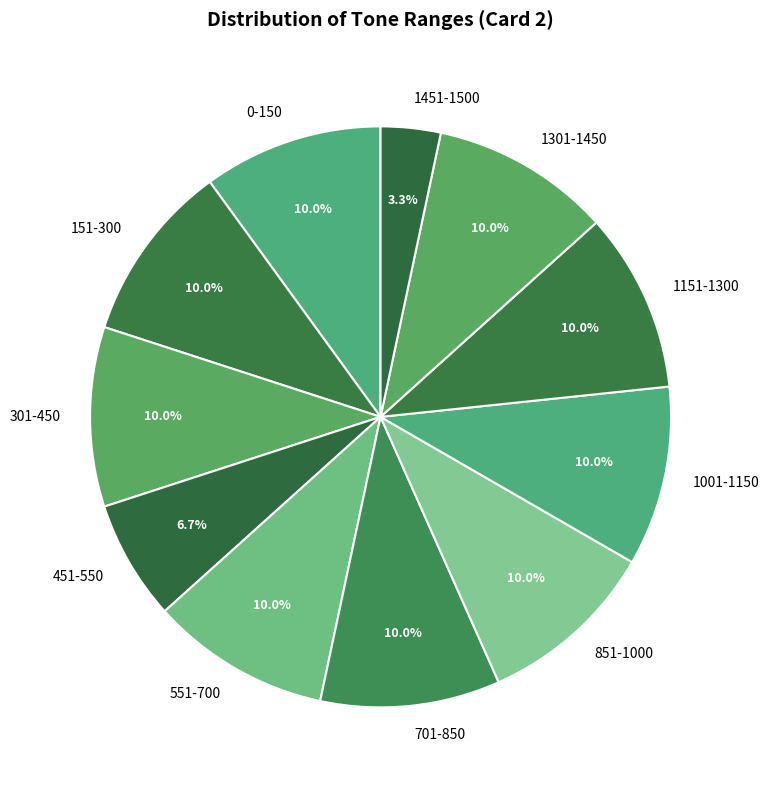

Does any single category account for the majority?

No